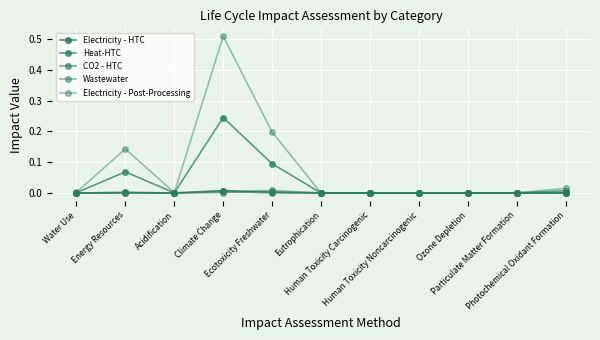

The value of Electricity - HTC at Photochemical Oxidant Formation is 0.0. True or false?

True